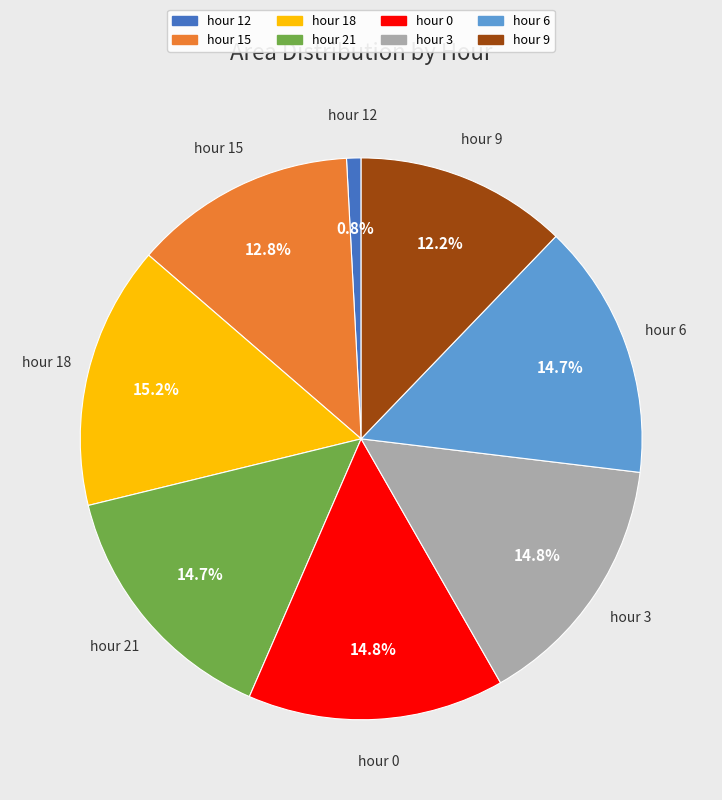

To the nearest percent, what is the average slice percentage?

12%